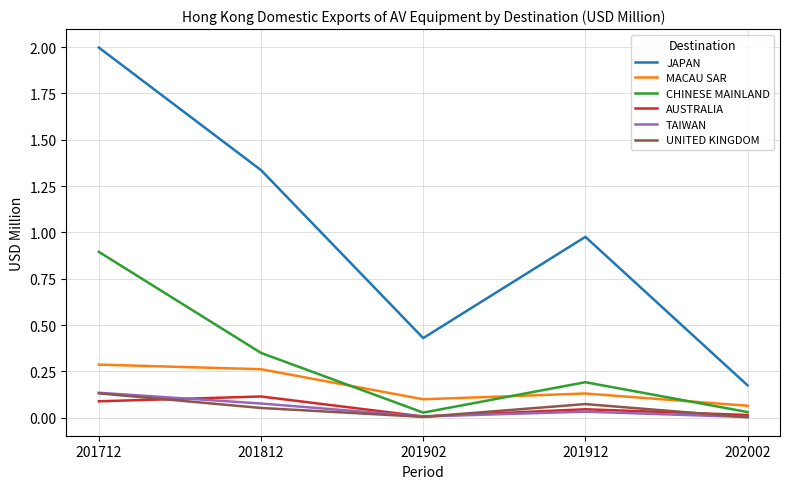

At which category is the sum across all series the highest?

201712